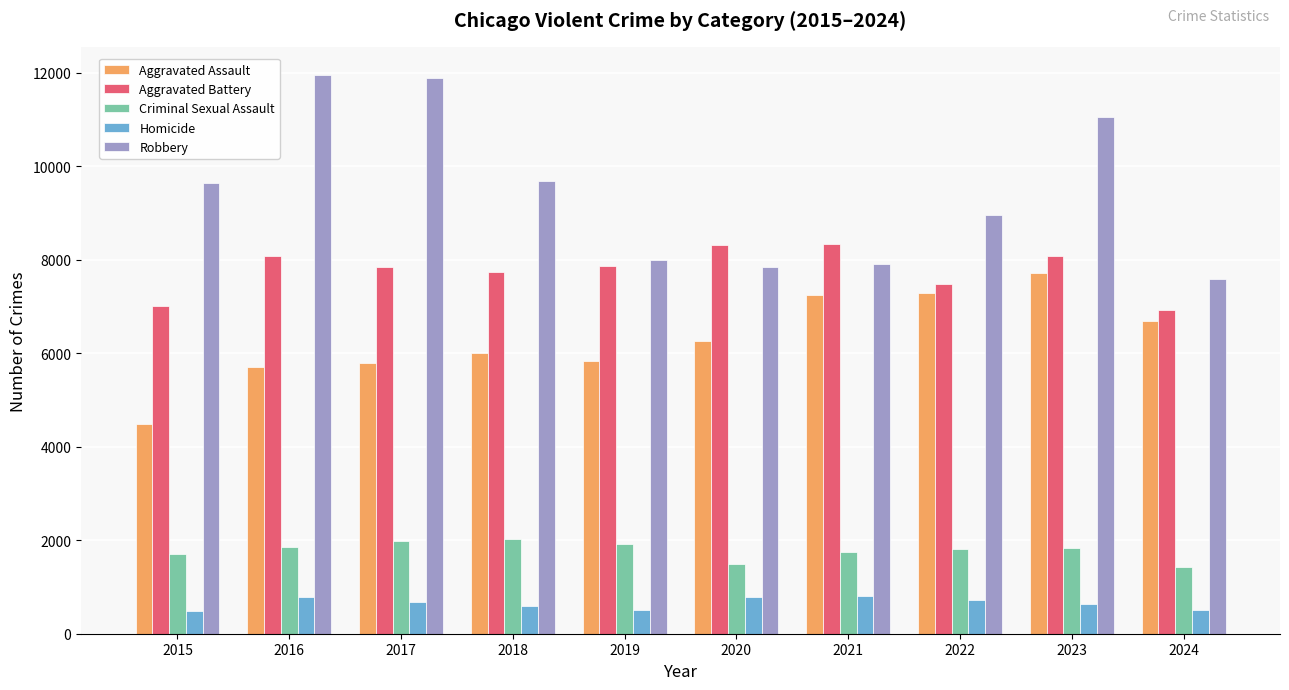

Is the value of Robbery at 2019 greater than the value of Aggravated Assault at 2015?

Yes